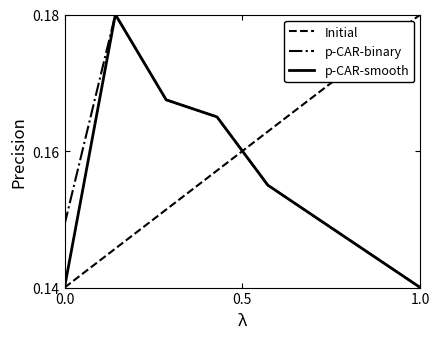

After their last crossing, which series has the higher values: Initial or p-CAR-binary?

Initial